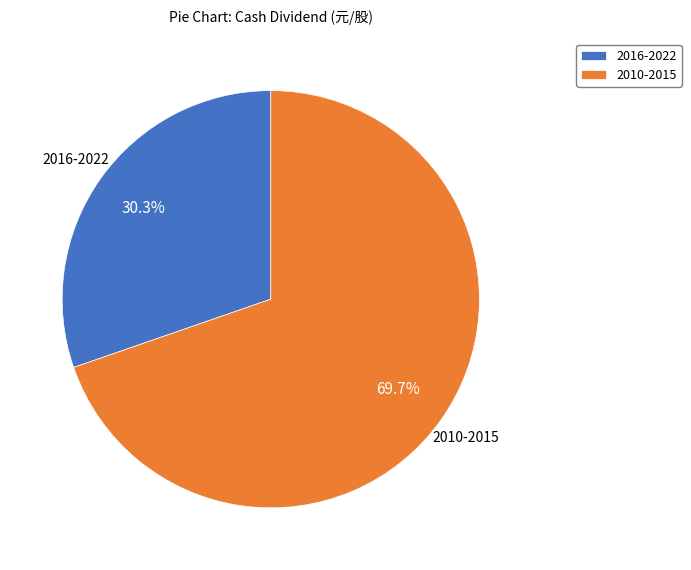

Does 2016-2022 account for over 50% of the chart?

No